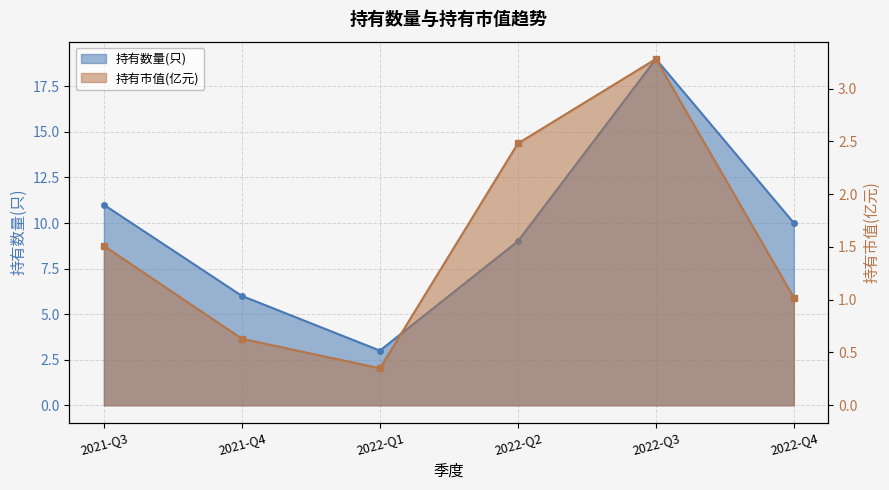

True or false: 持有市值(亿元) and 持有数量(只) cross at least once.

False